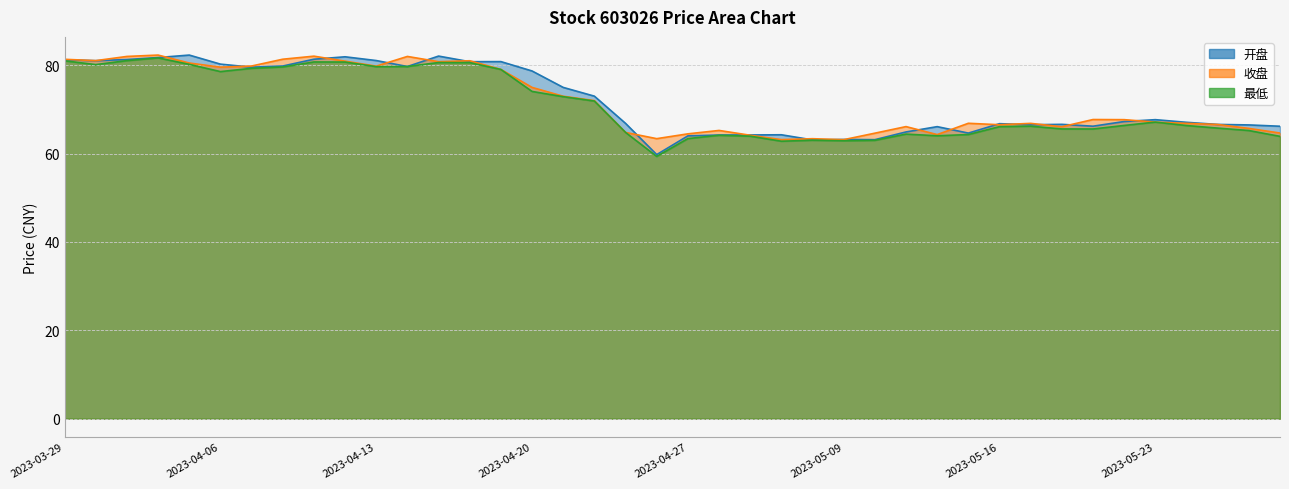

How many lines are shown in the chart?

3